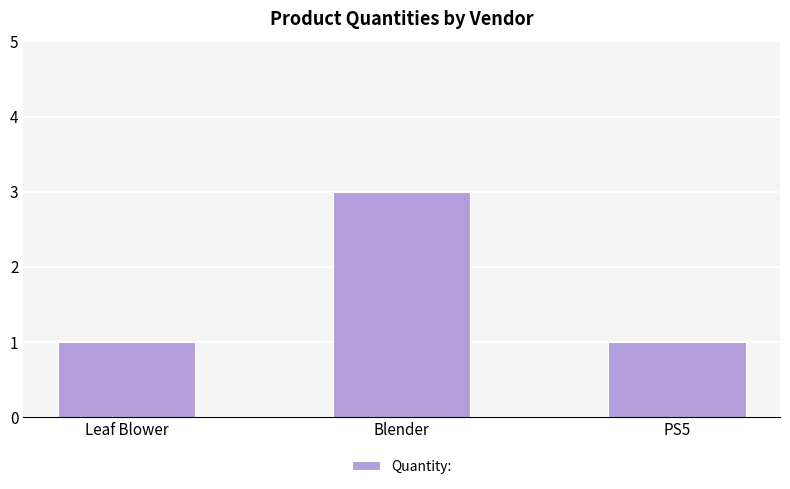

What is the sum of the values at Blender and Leaf Blower?

4